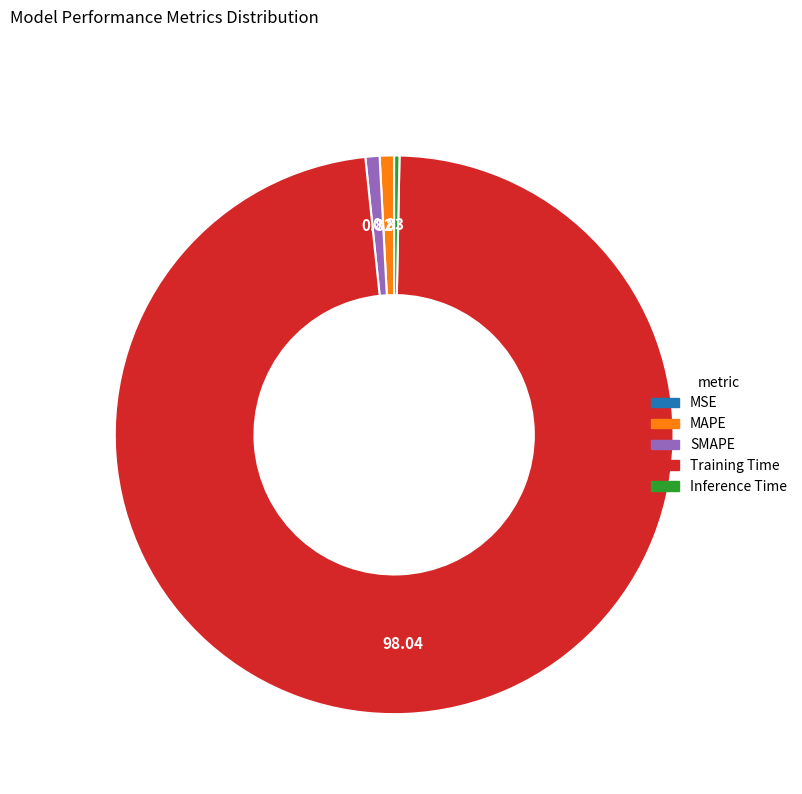

What is the largest slice in the pie chart?

Training Time